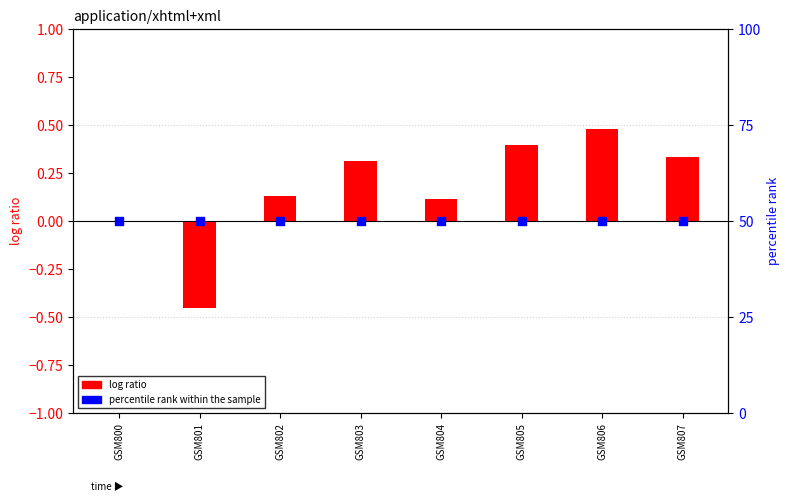

Which series contains the lowest Y value?

log ratio